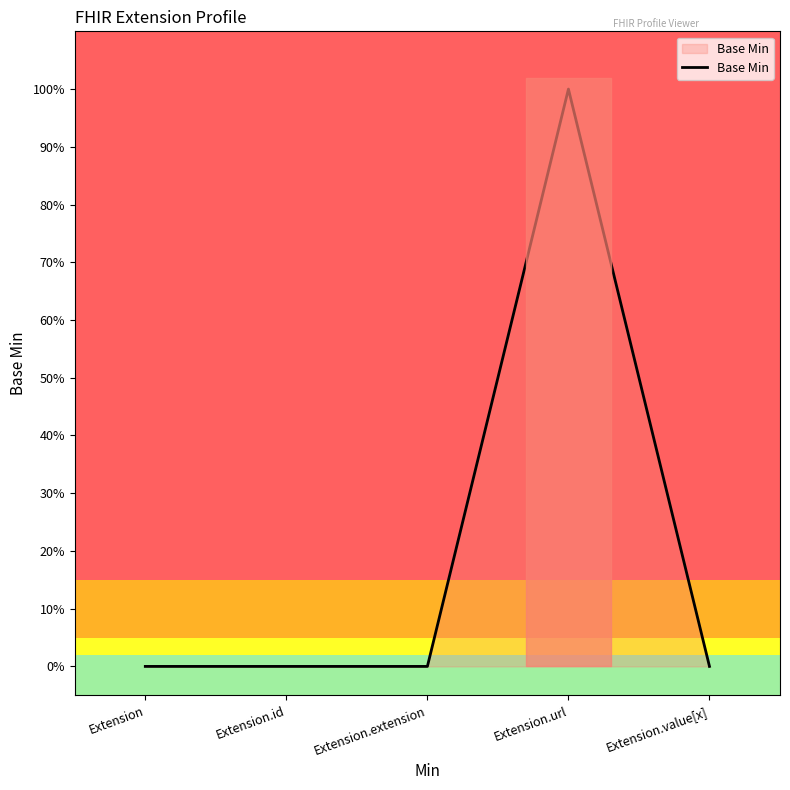

What is the label of the 2nd point from the right?

Extension.url